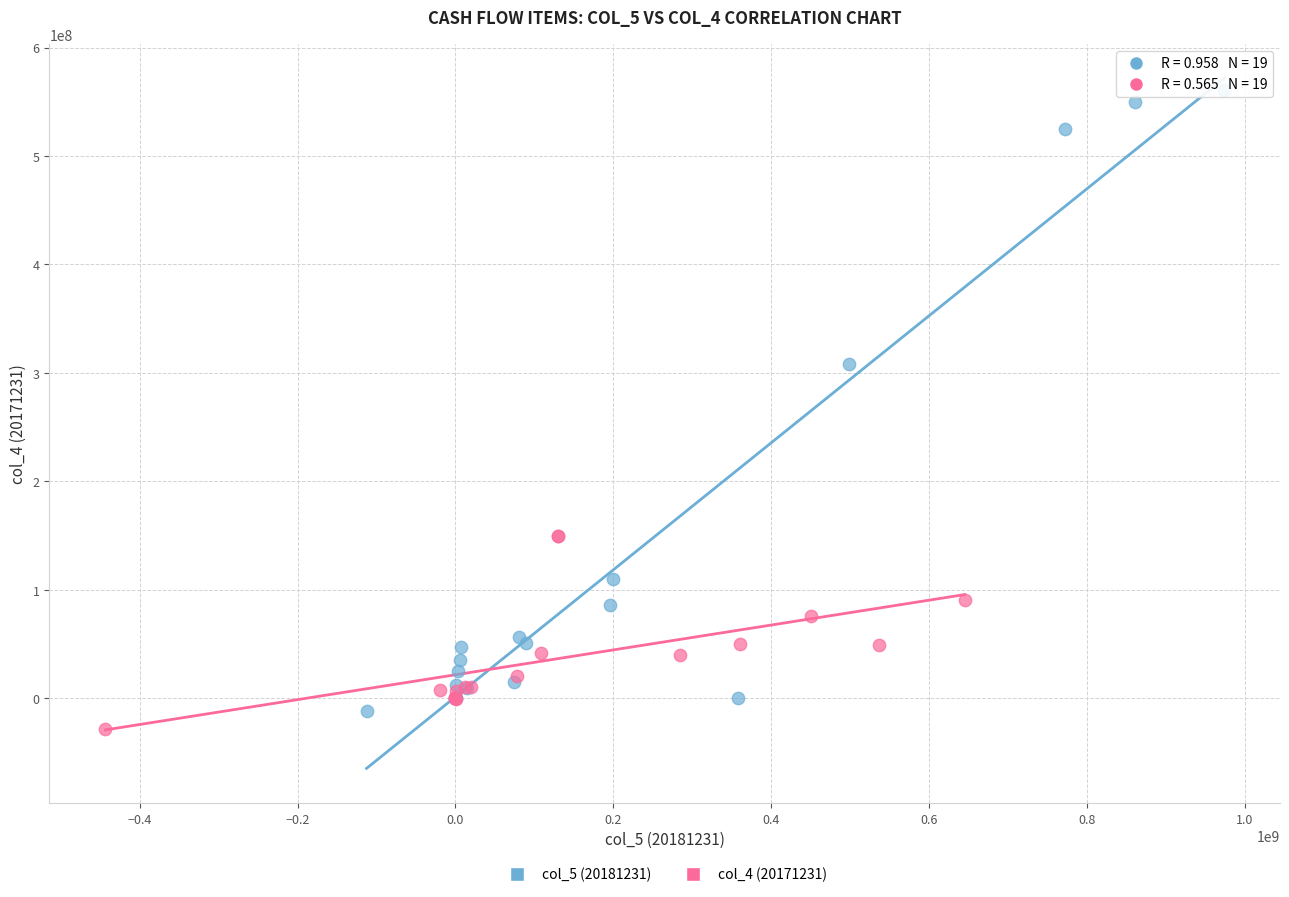

Which series reaches the maximum Y coordinate?

col_5 (20181231)